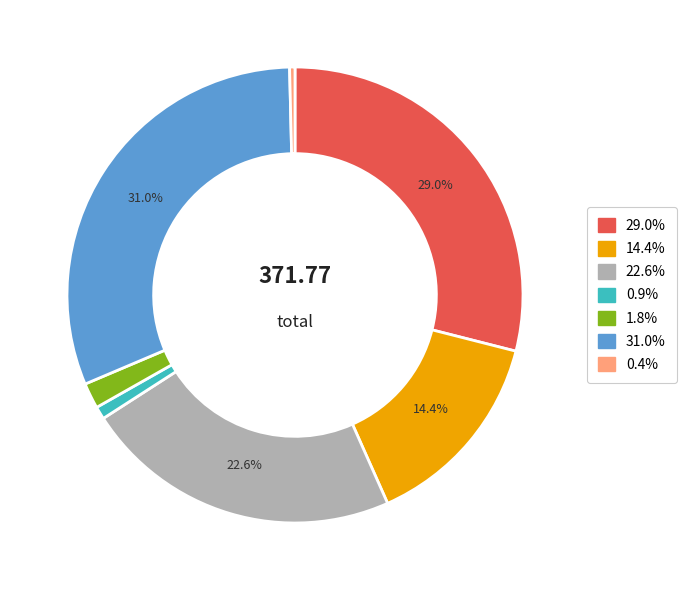

Does any single category account for the majority?

No